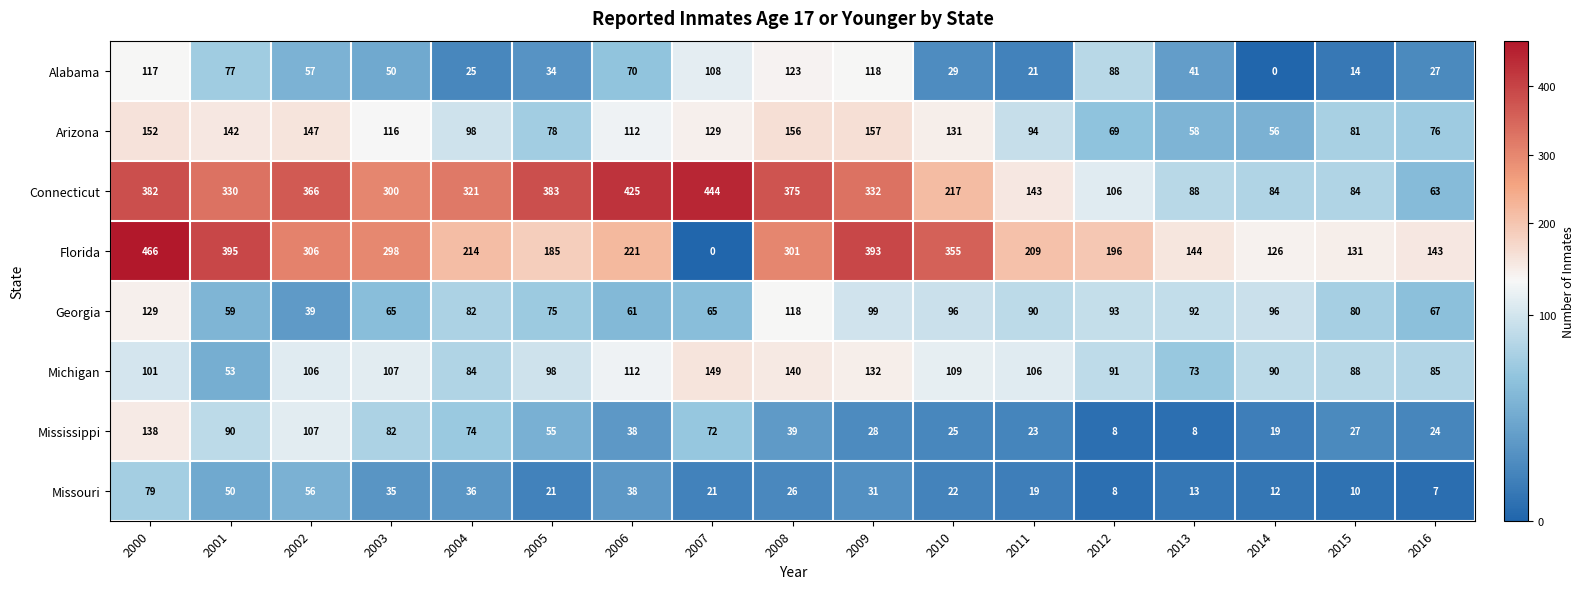

What is the sum of all Alabama values?

999